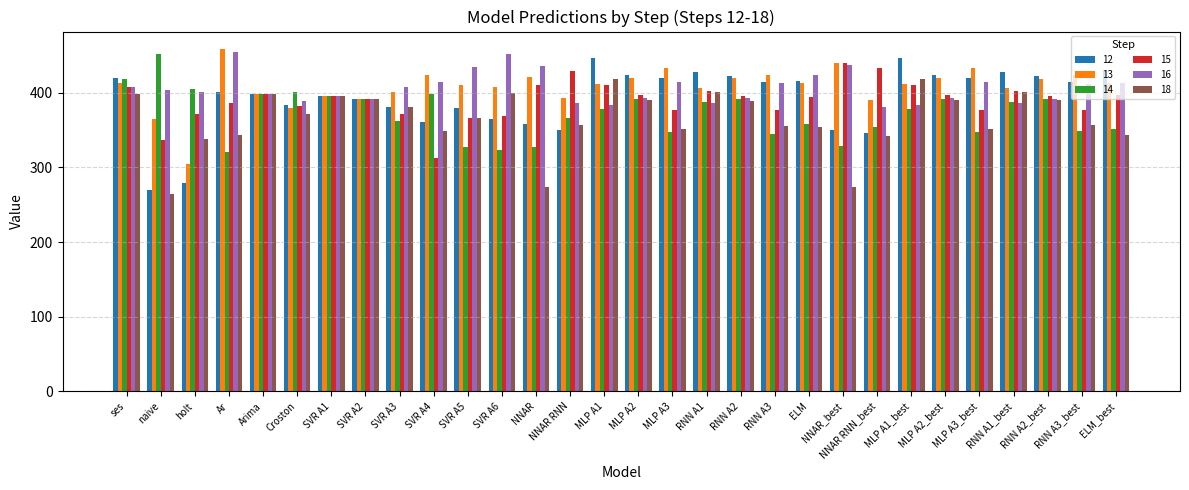

What is the minimum value for 15?

312.6